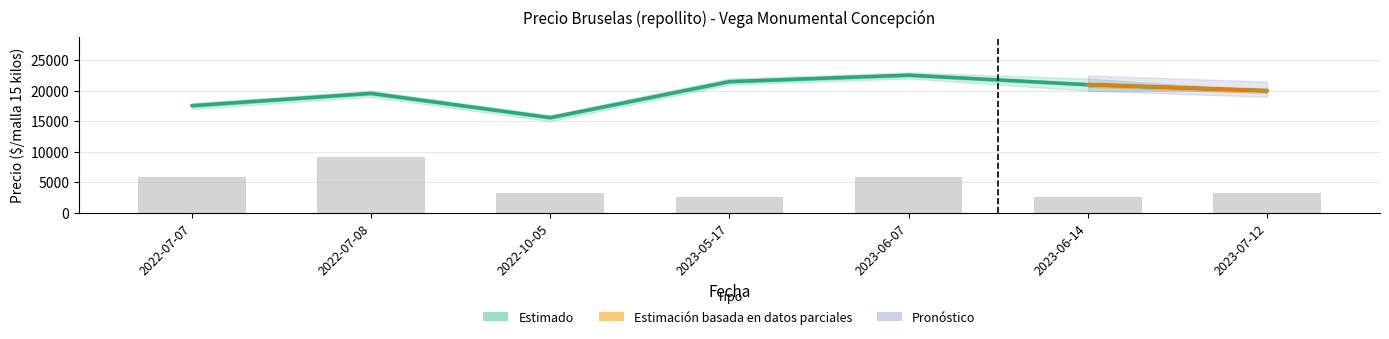

What is the total value across all series at 2022-07-07?

23470.3